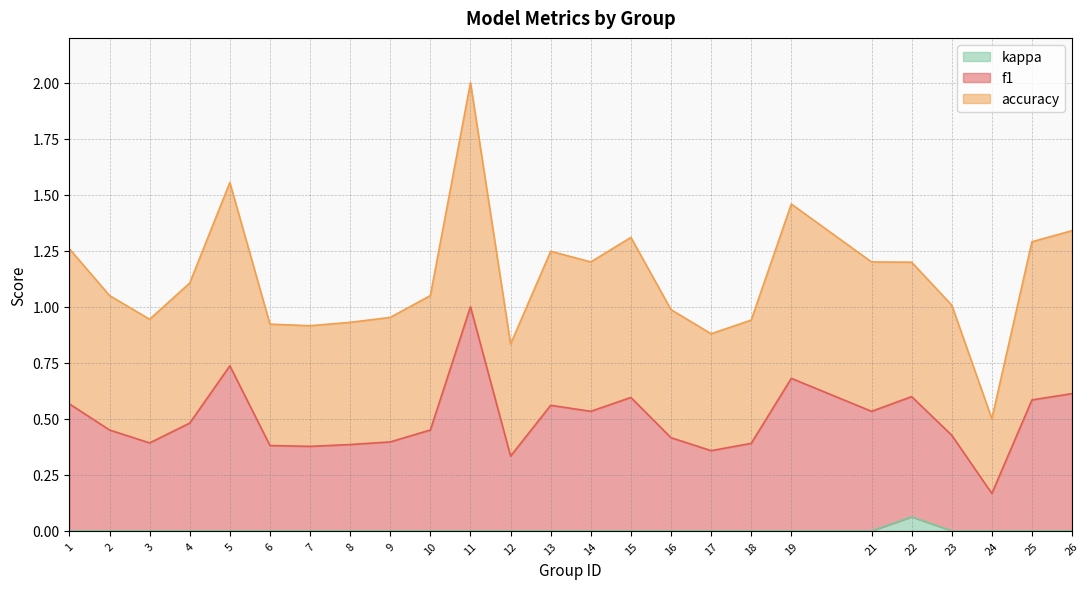

Does the chart display data point markers on the line(s)?

No